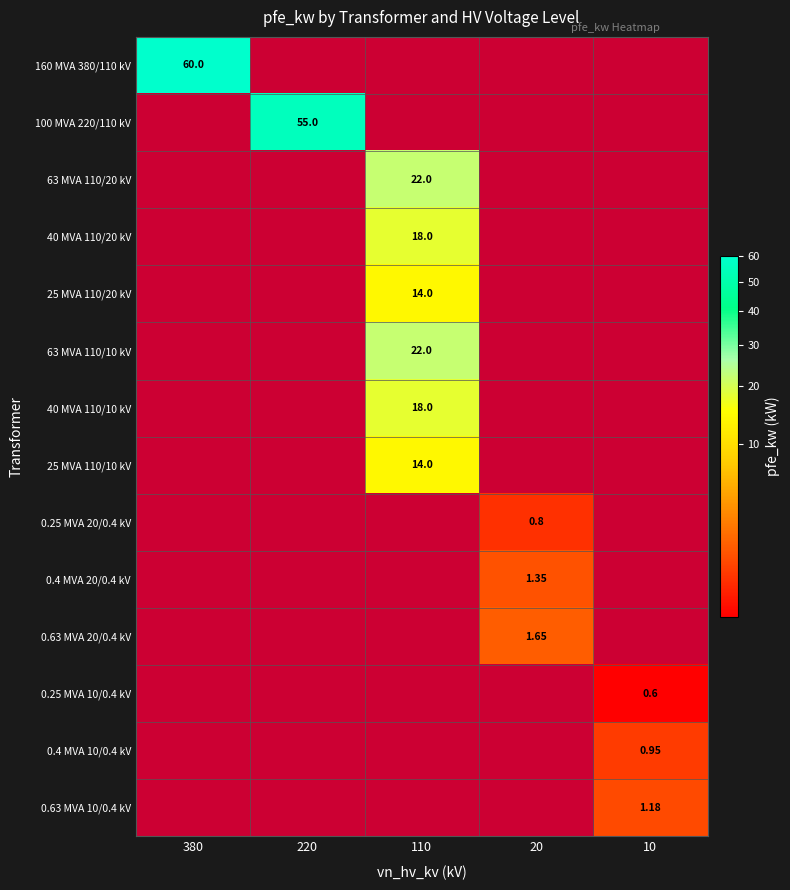

What is the maximum value for 63 MVA 110/20 kV?

22.0